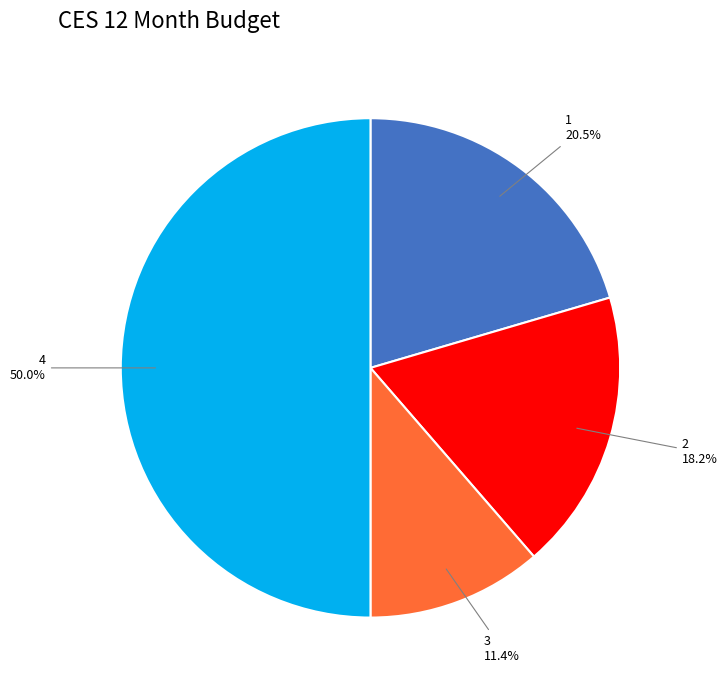

What percentage is the 3 slice, to the nearest percent?

11%